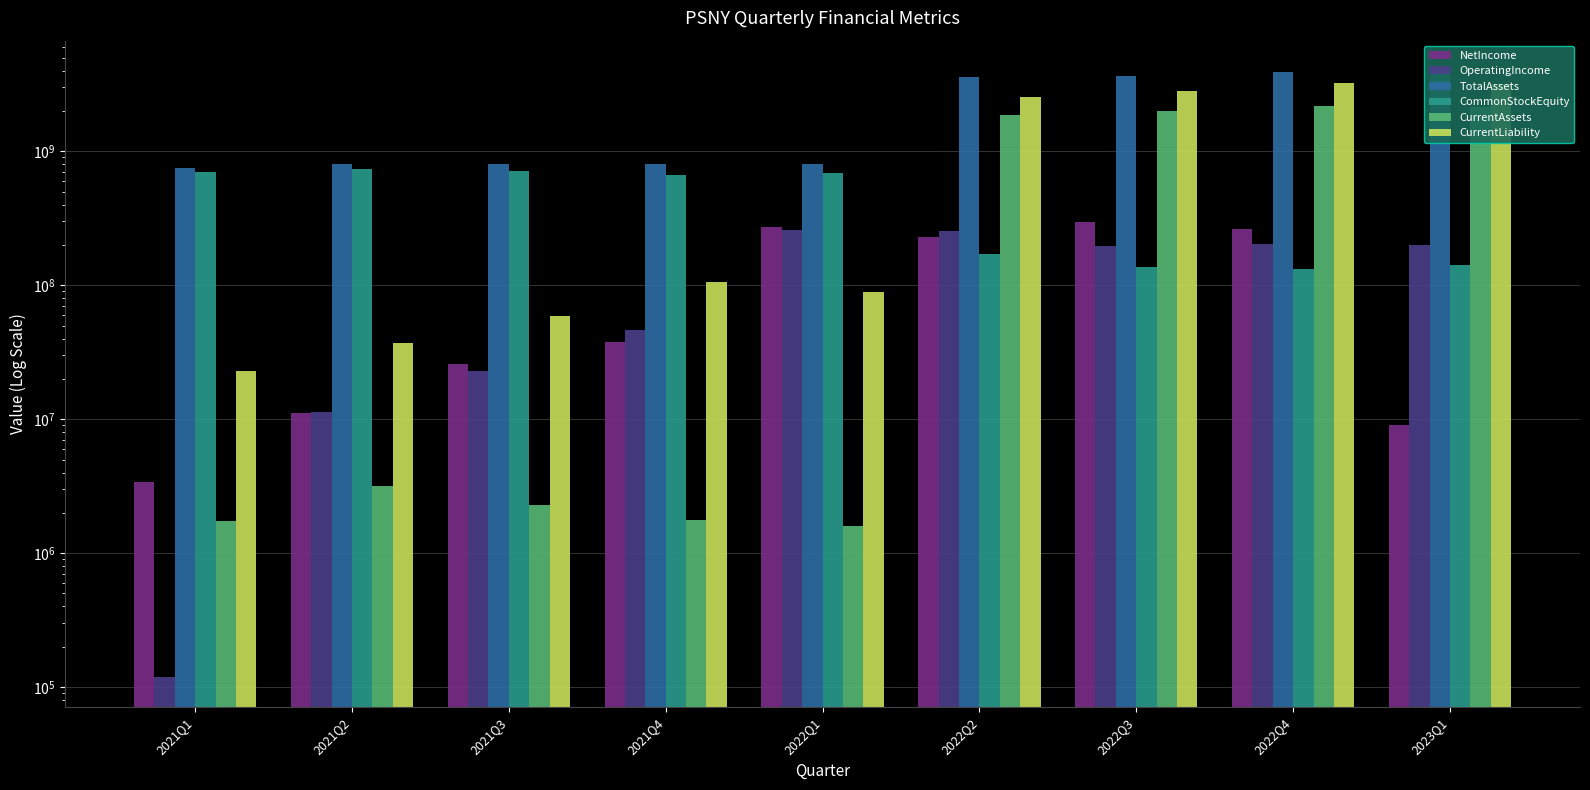

Which category has the highest value in the CurrentAssets series?

2022Q4